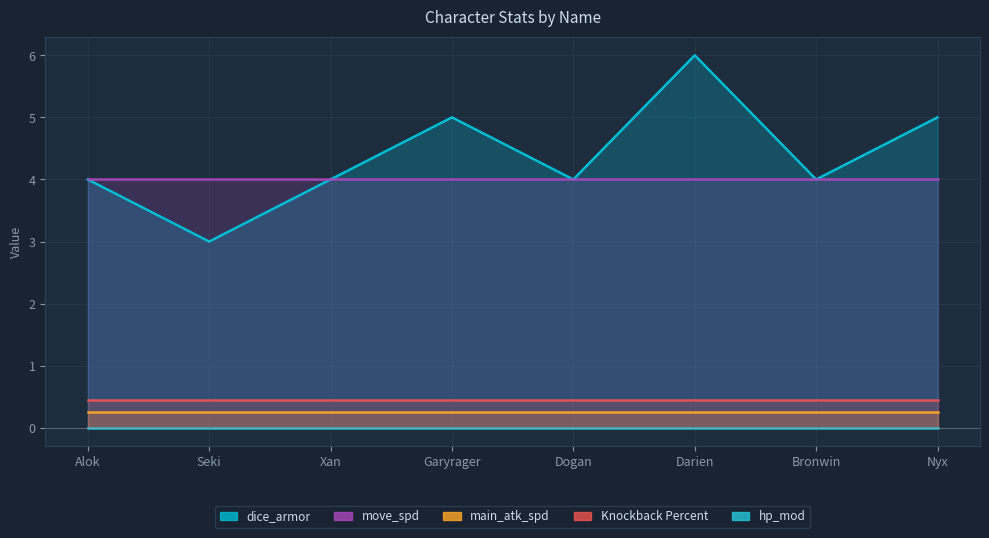

What is the label of the 4th point from the left?

Garyrager